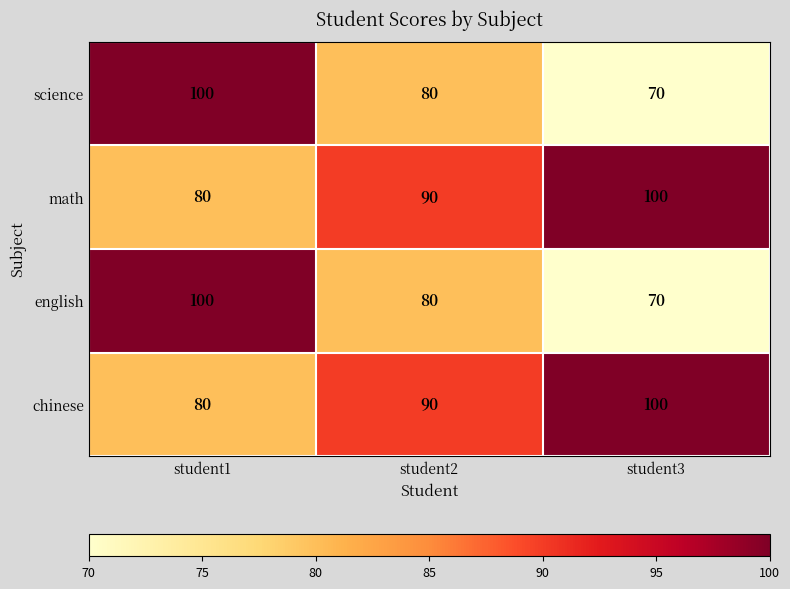

At which category is the sum across all series the highest?

student1